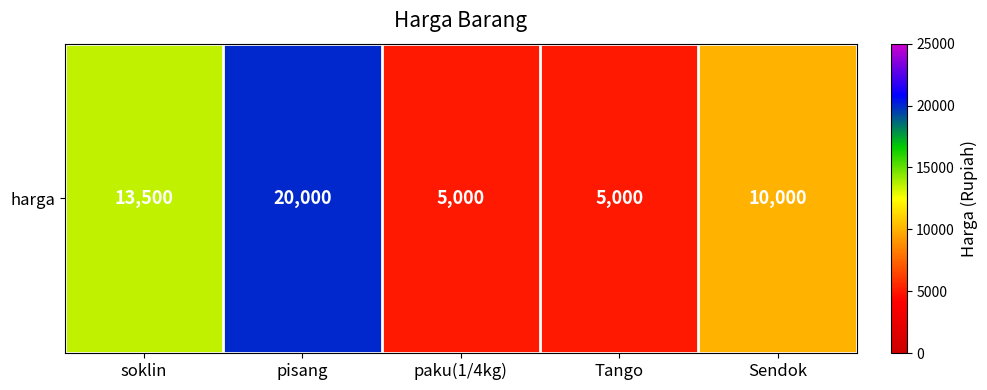

Approximately how many times larger is the value at Tango compared to soklin?

0.4